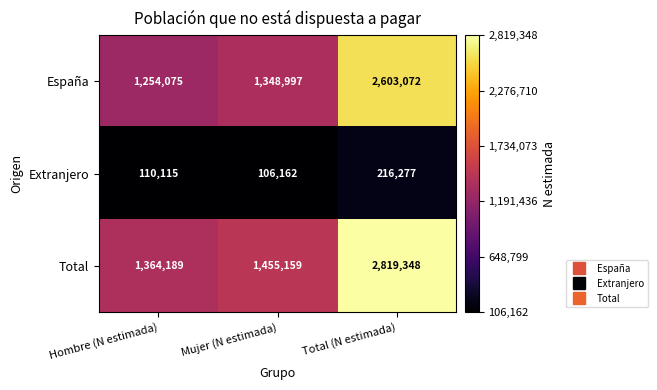

Rank the series by their maximum value, from lowest to highest.

Extranjero, España, Total